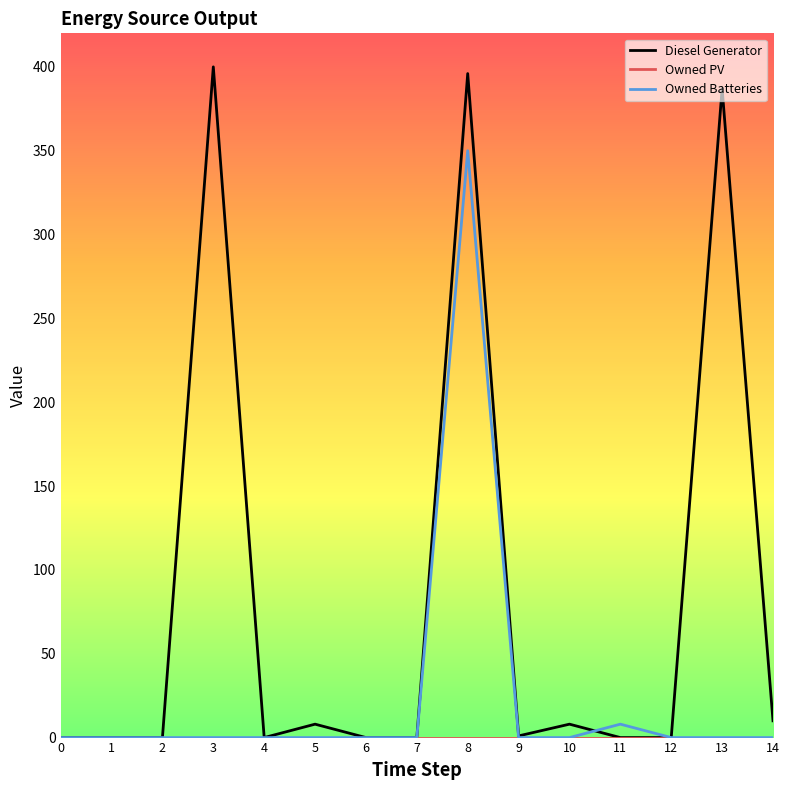

Which series has the largest total across all categories?

Diesel Generator